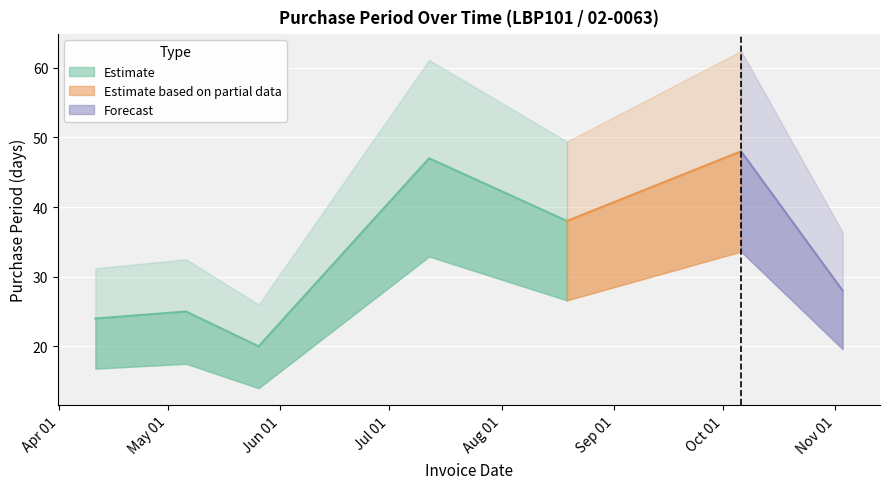

Between 2016-05-06 and 2016-04-11, which is larger?

2016-05-06